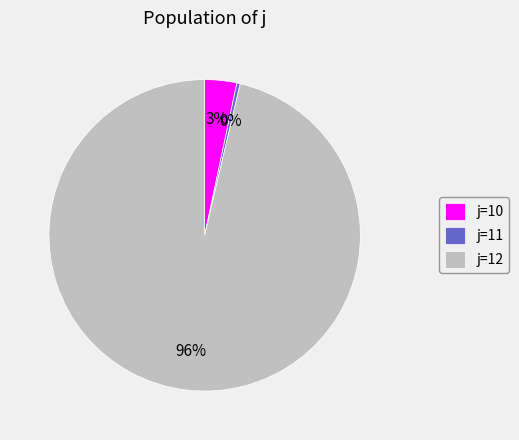

How many slices are in this pie chart?

3